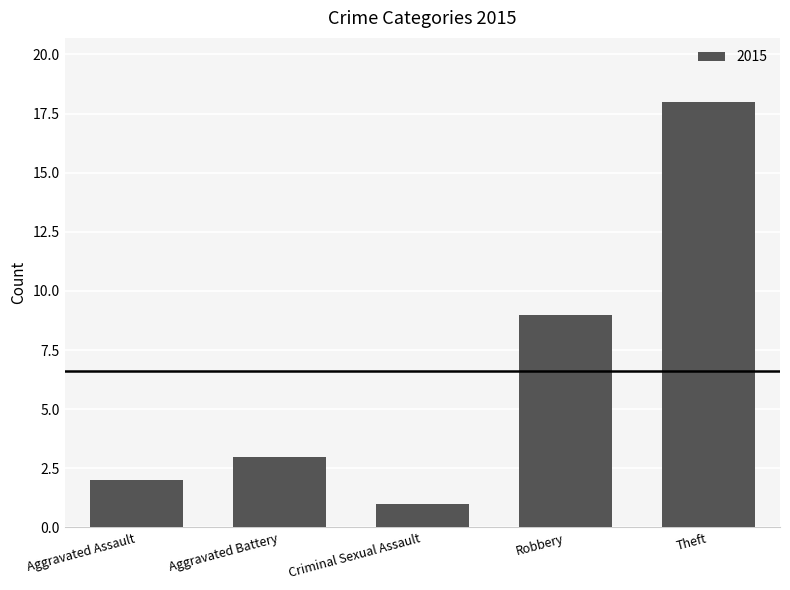

What is the value of the 5th bar from the left?

18